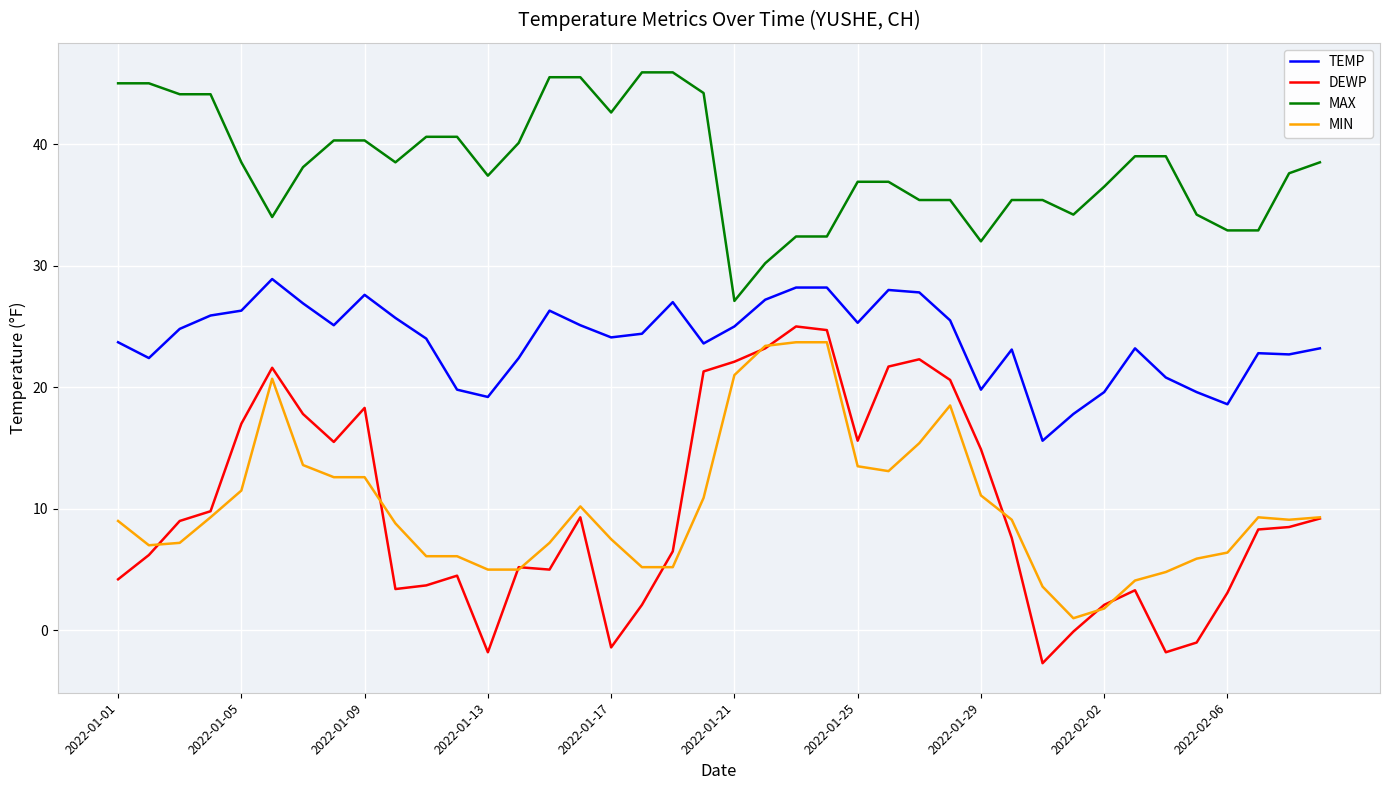

True or false: TEMP and MIN cross at least once.

False